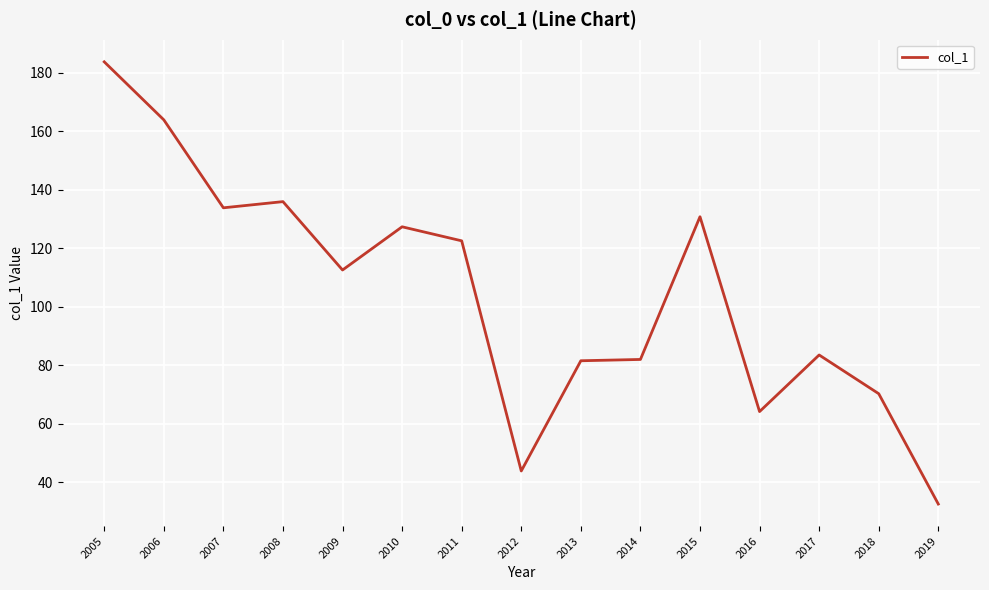

Is this an area chart (filled region under the line)?

No